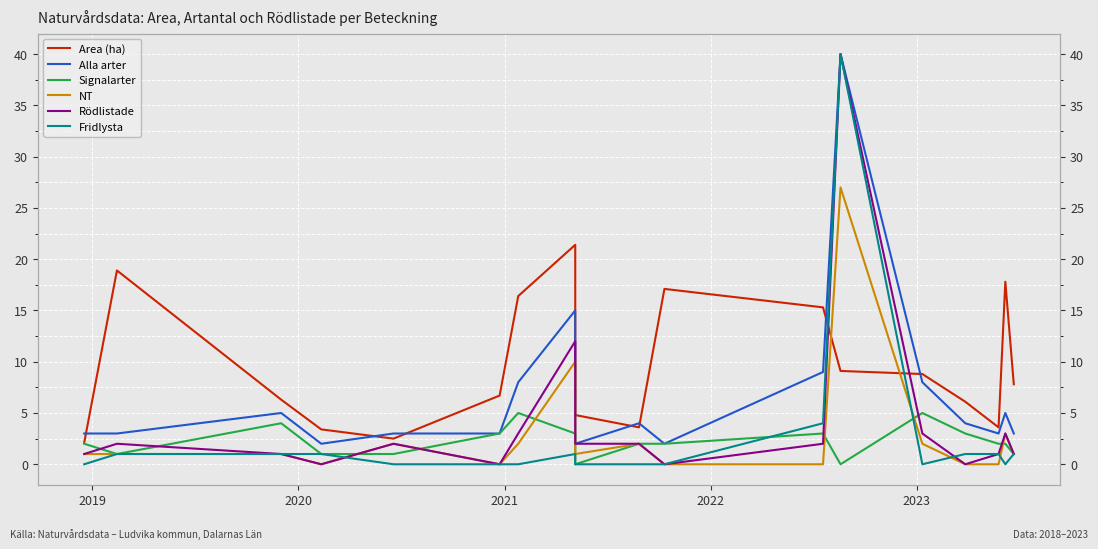

True or false: Fridlysta has more than 2 points higher than both neighbors.

False